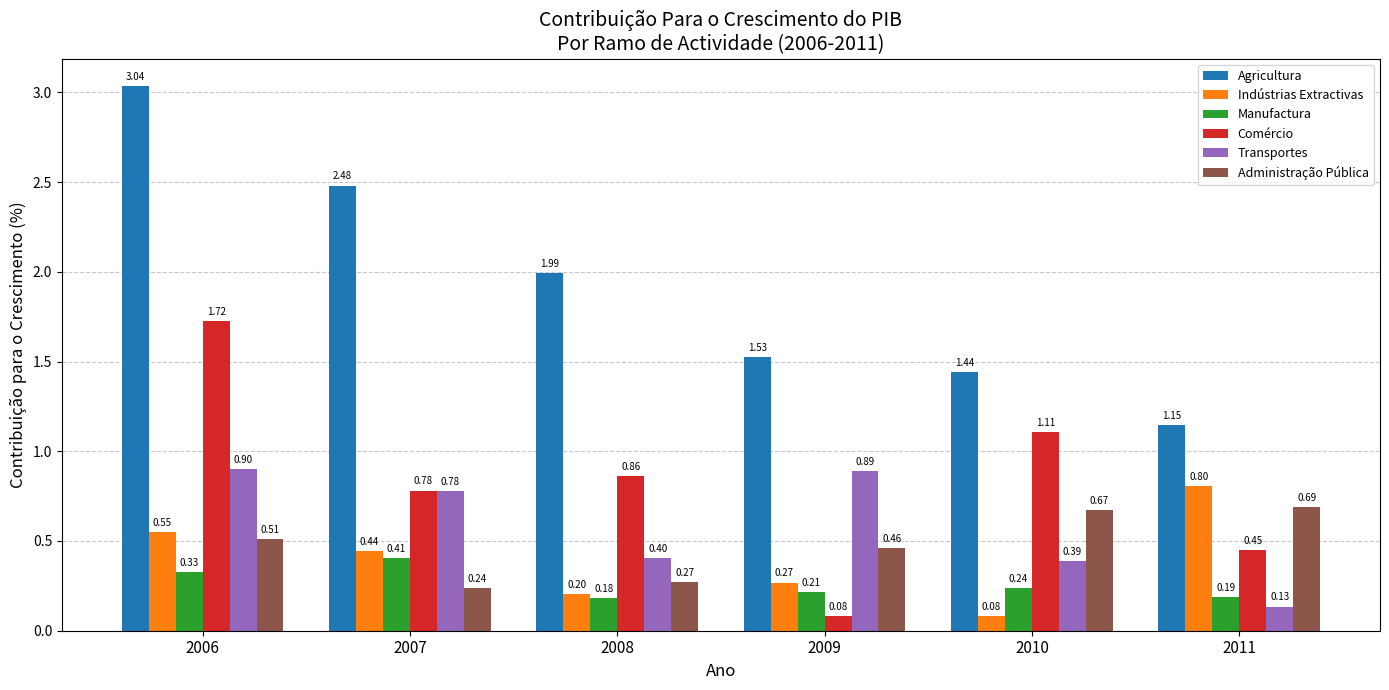

What is the spread (max minus min) of values at 2007?

2.2